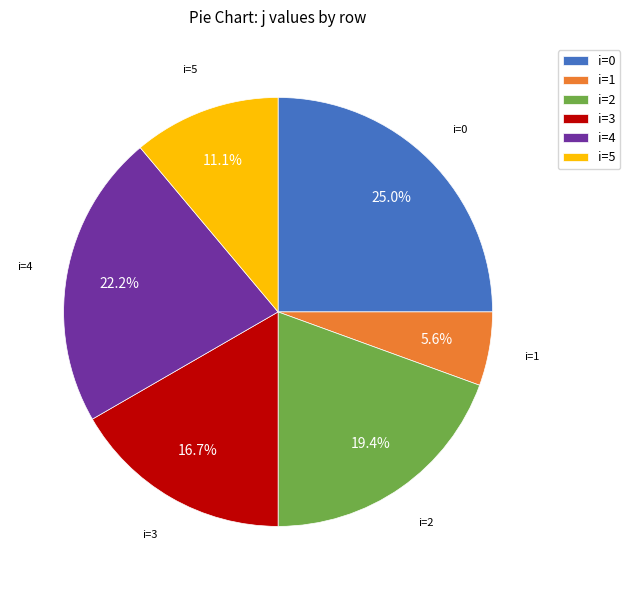

Which category has the smallest portion of the pie?

i=1